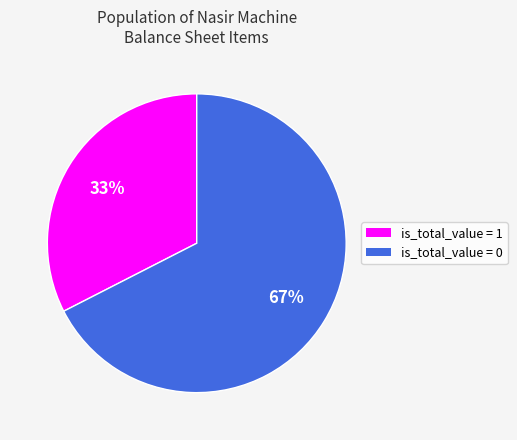

Does any single category account for the majority?

Yes